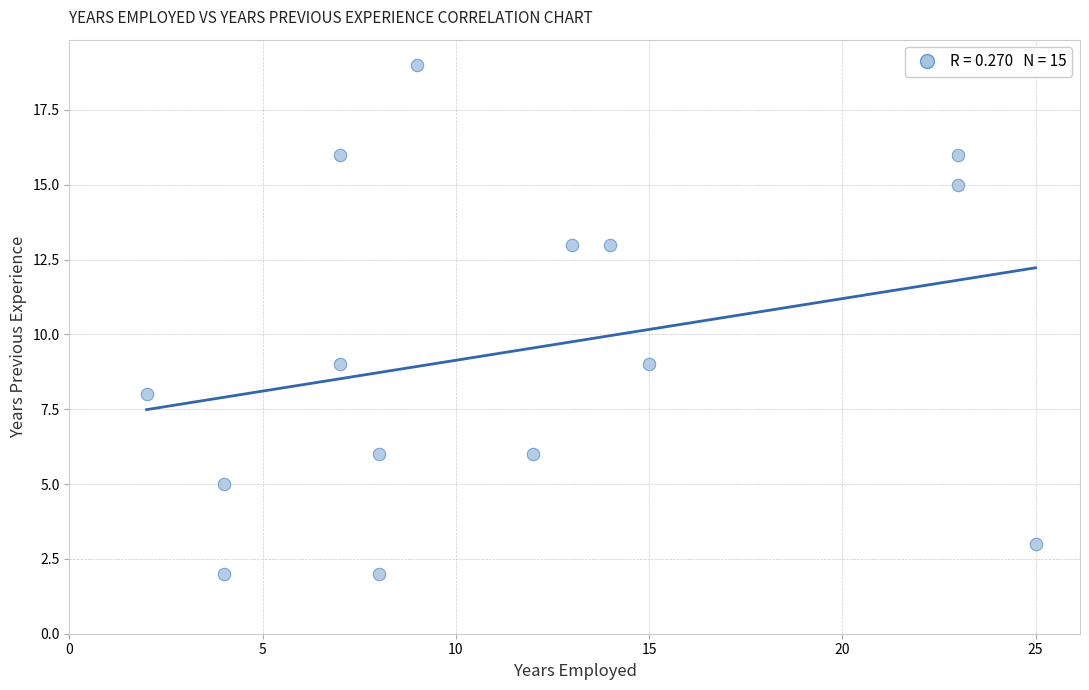

What is the range of X values (max minus min)?

23